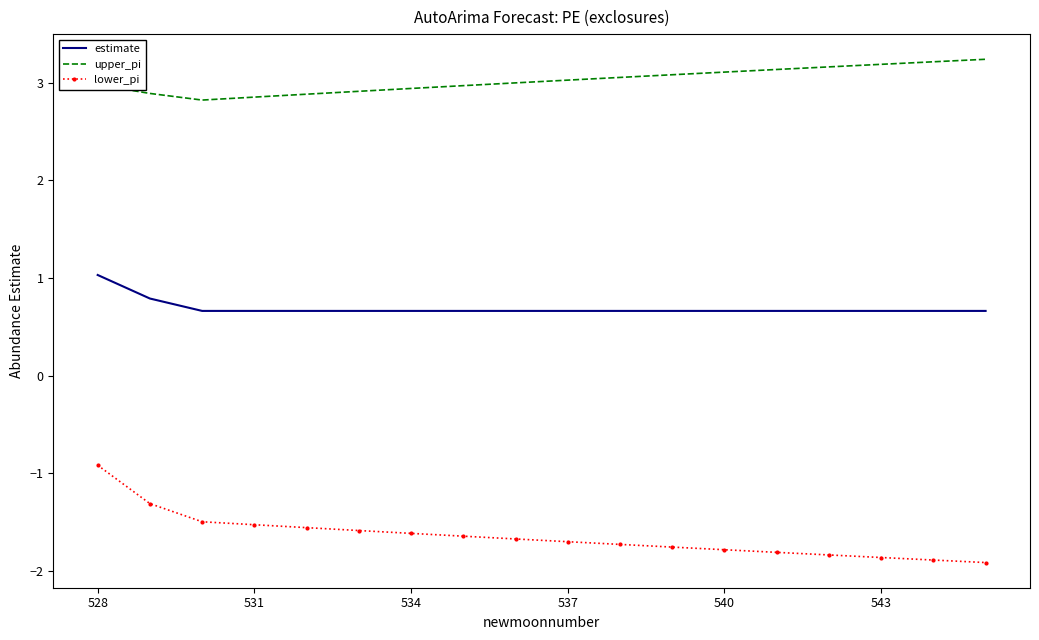

Which series has the largest total across all categories?

upper_pi